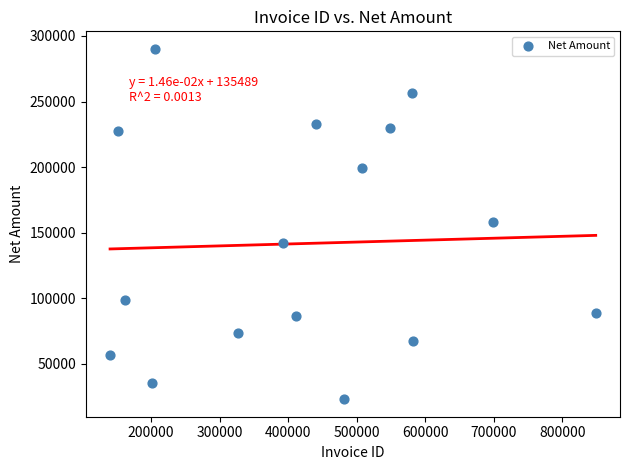

What is the range of X values (max minus min)?

708346